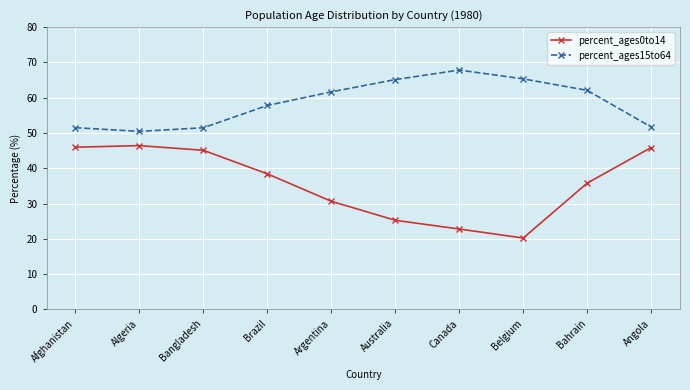

True or false: percent_ages15to64 and percent_ages0to14 intersect in this chart.

False